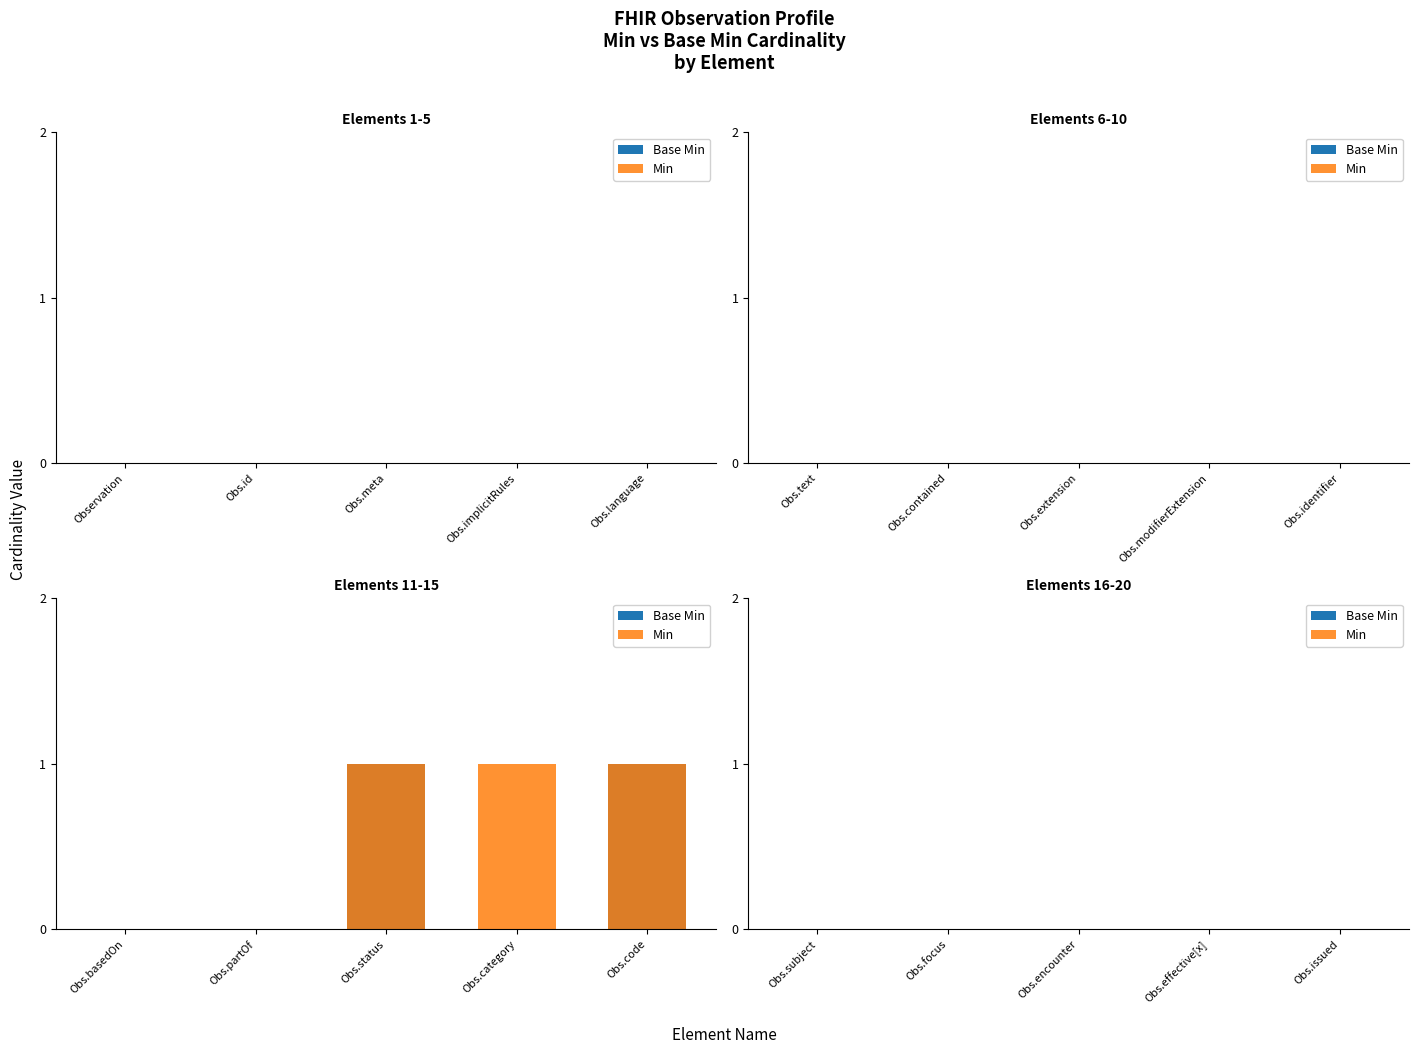

Between Observation.language and Observation.text, which series saw the biggest shift?

Min